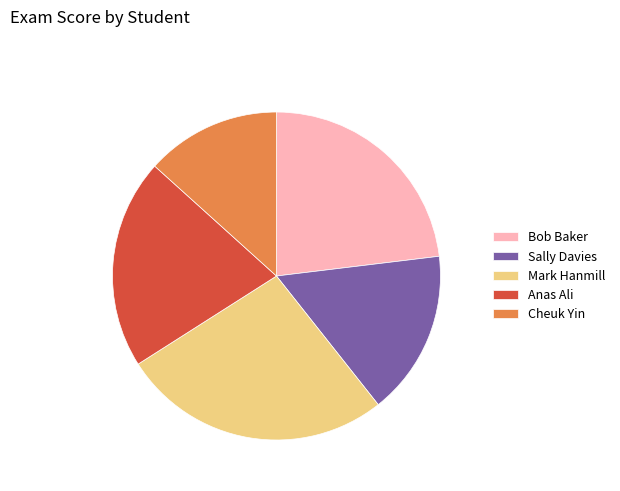

Is the sum of Sally Davies and Cheuk Yin greater than half?

No